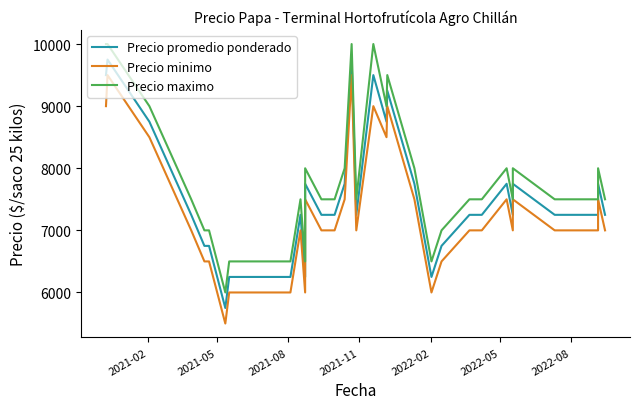

The value of Precio minimo at 23 is 9717. True or false?

False